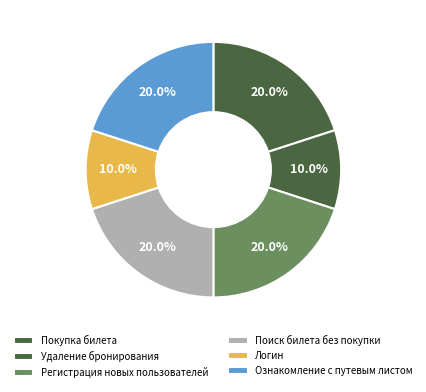

To the nearest percent, what is the average slice percentage?

17%